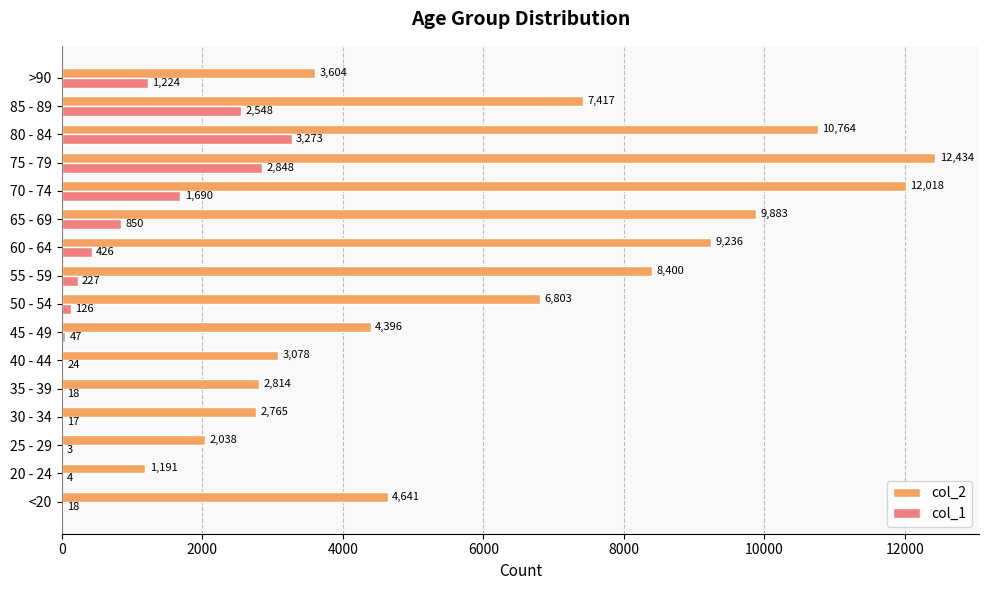

At which label does col_2 reach its peak?

75 - 79